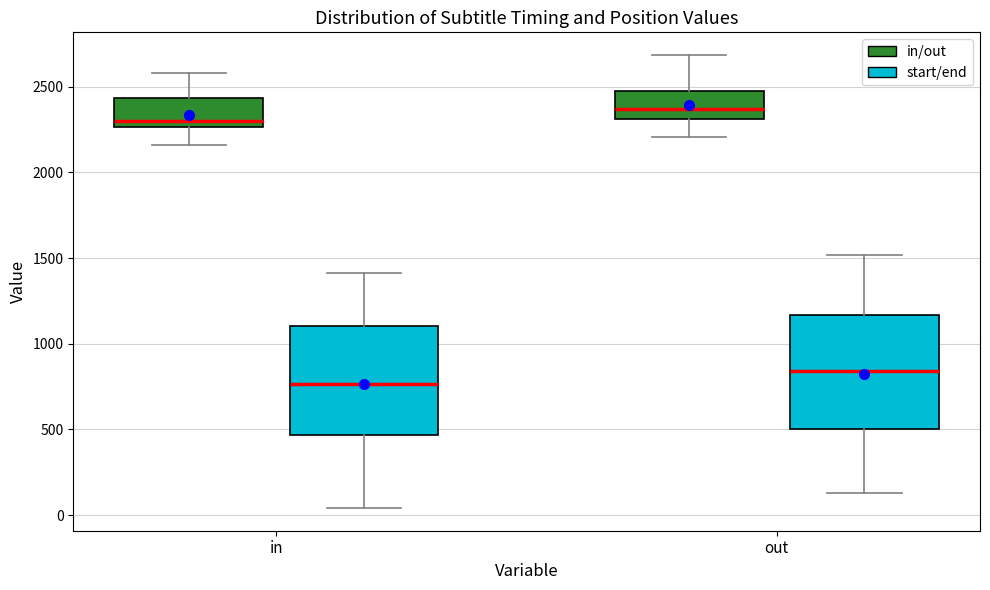

Where is the lower edge of the box for out (in/out) on the y-axis? The values are not printed on the chart, so give them approximately, as read against the axis.

2300